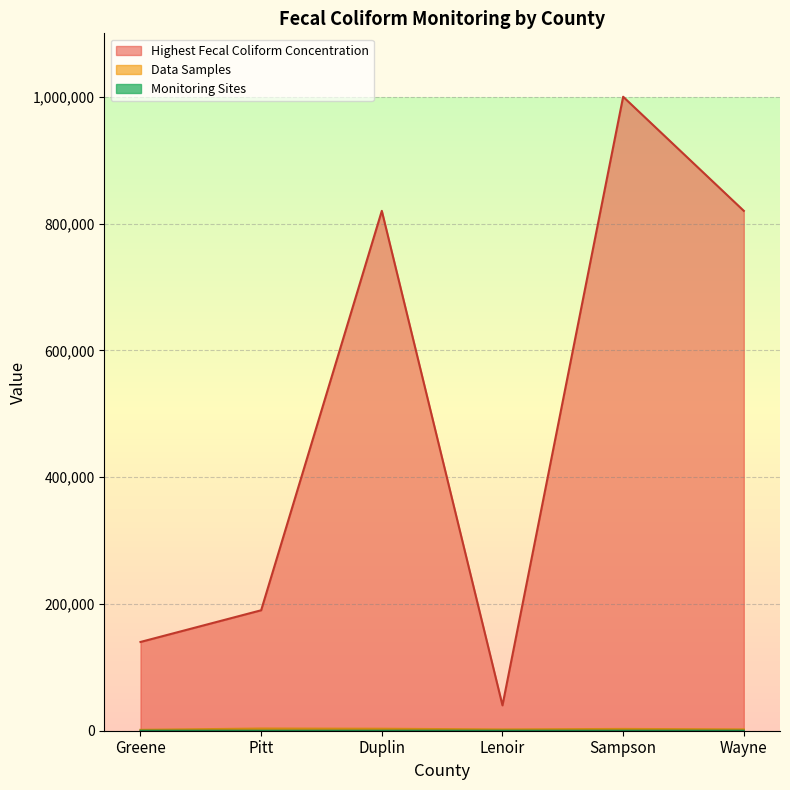

Is the value of Monitoring Sites at Sampson greater than the value of Highest Fecal Coliform Concentration at Wayne?

No